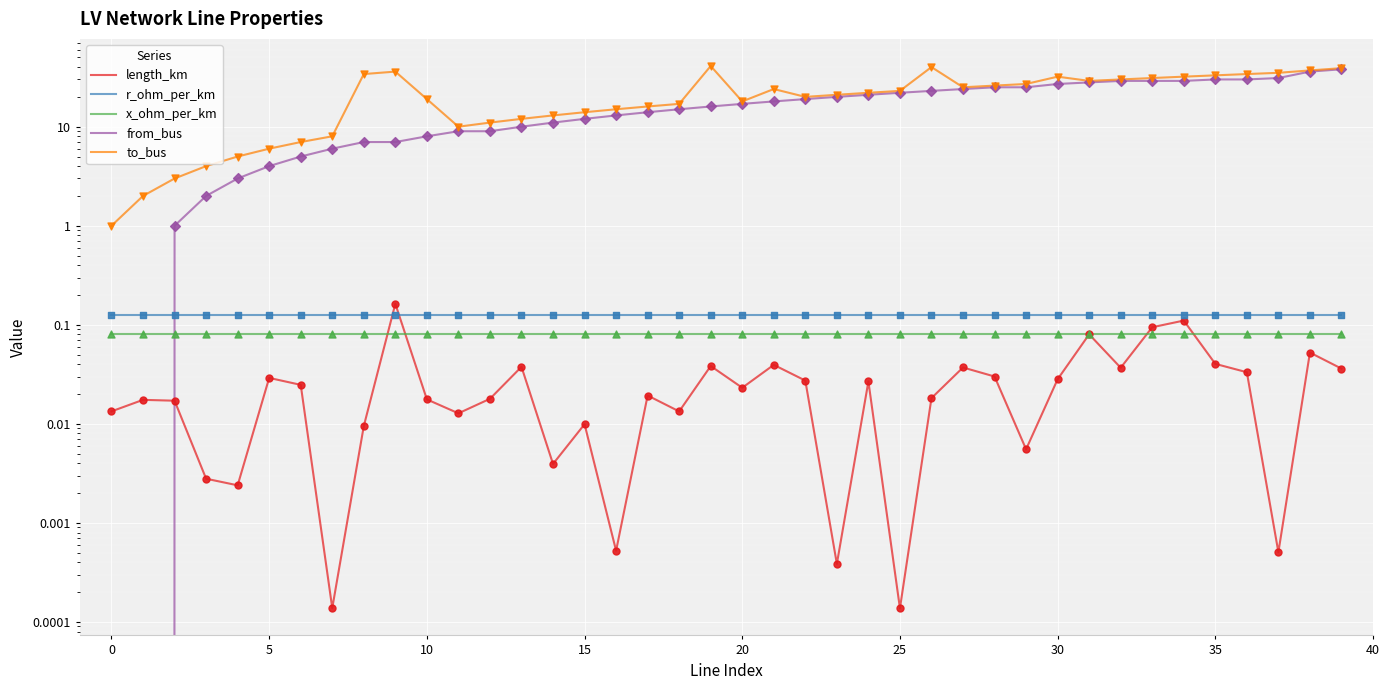

At how many categories does at least one series exceed 11?

30